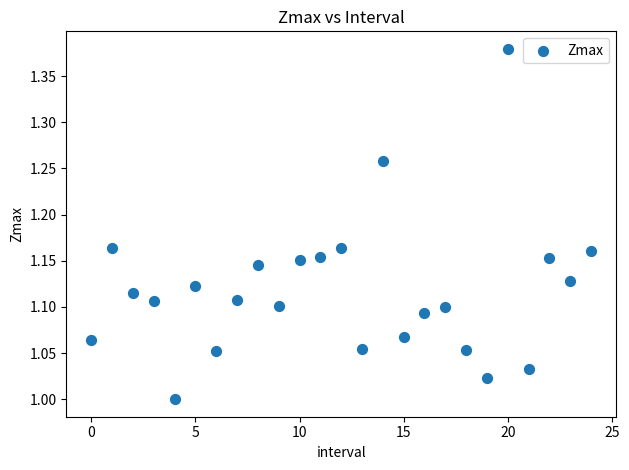

What is the range of Y values (max minus min)?

0.4